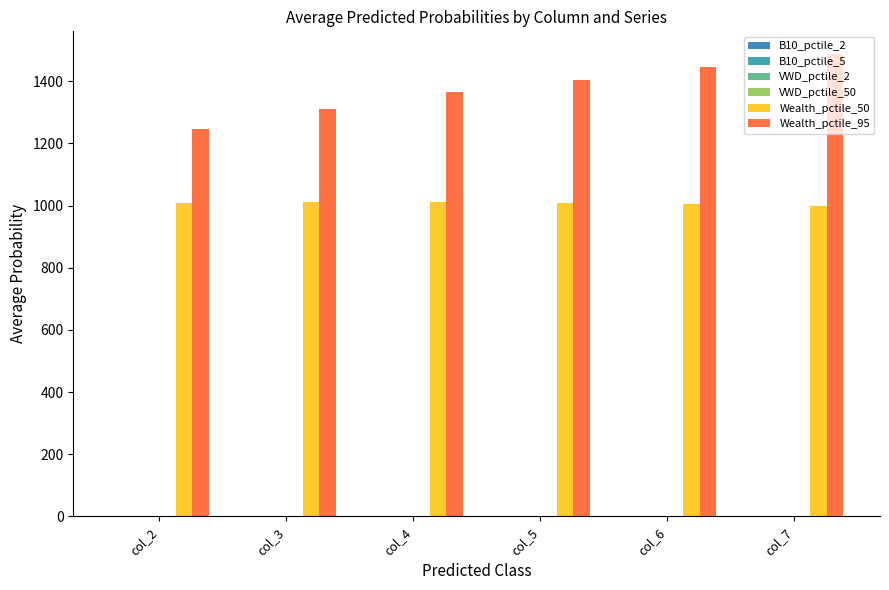

How many data points does each series have?

6